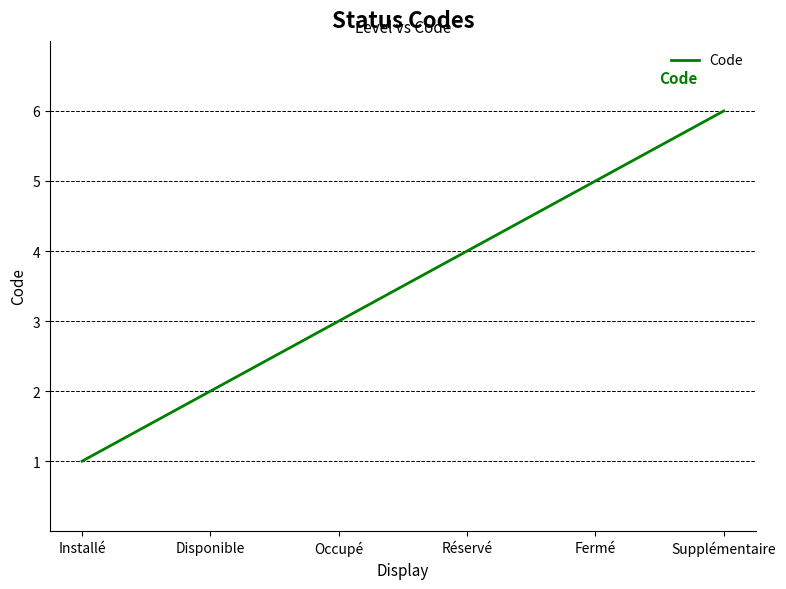

What position from the right is Réservé?

3